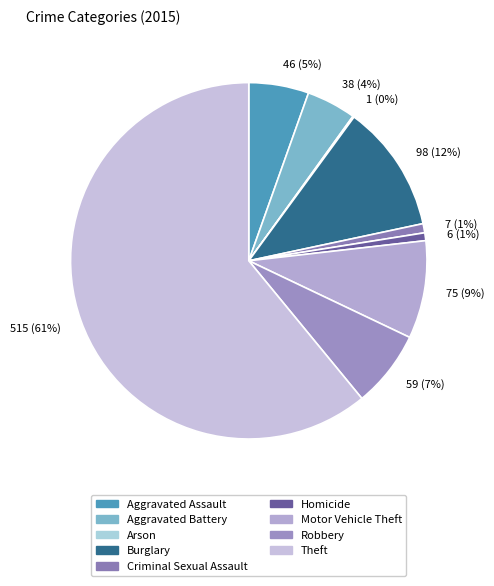

What percentage is the 59 (7%) slice, to the nearest percent?

7%